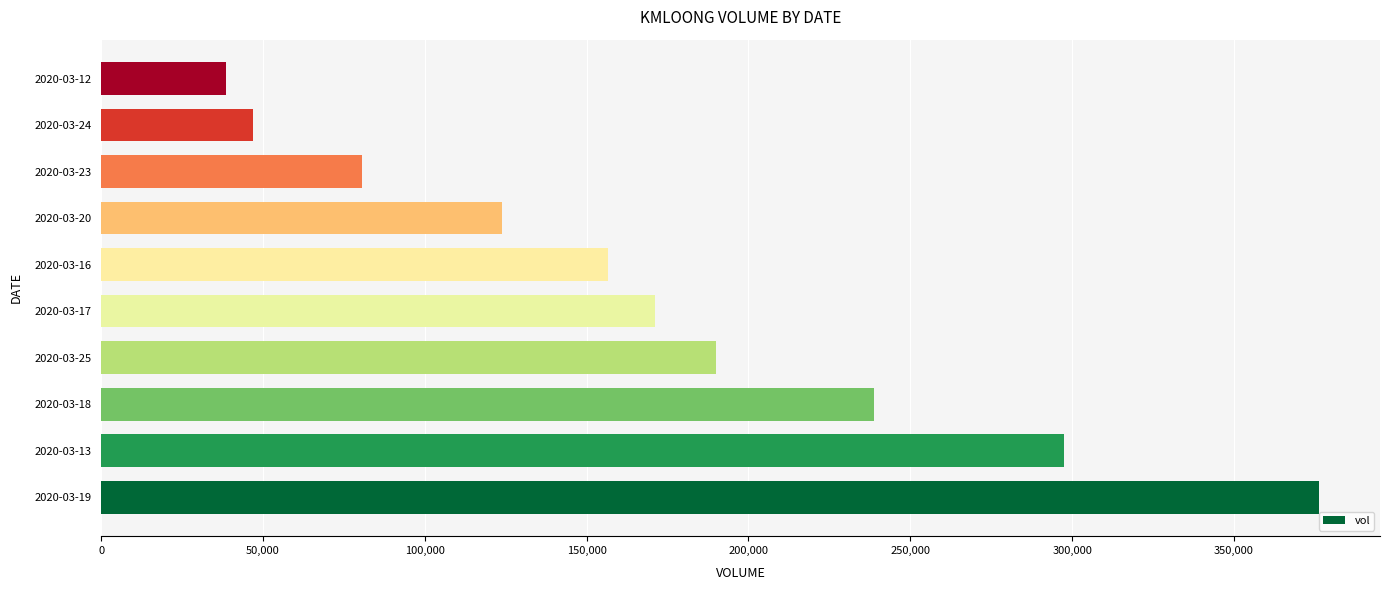

What is the average value?

172020